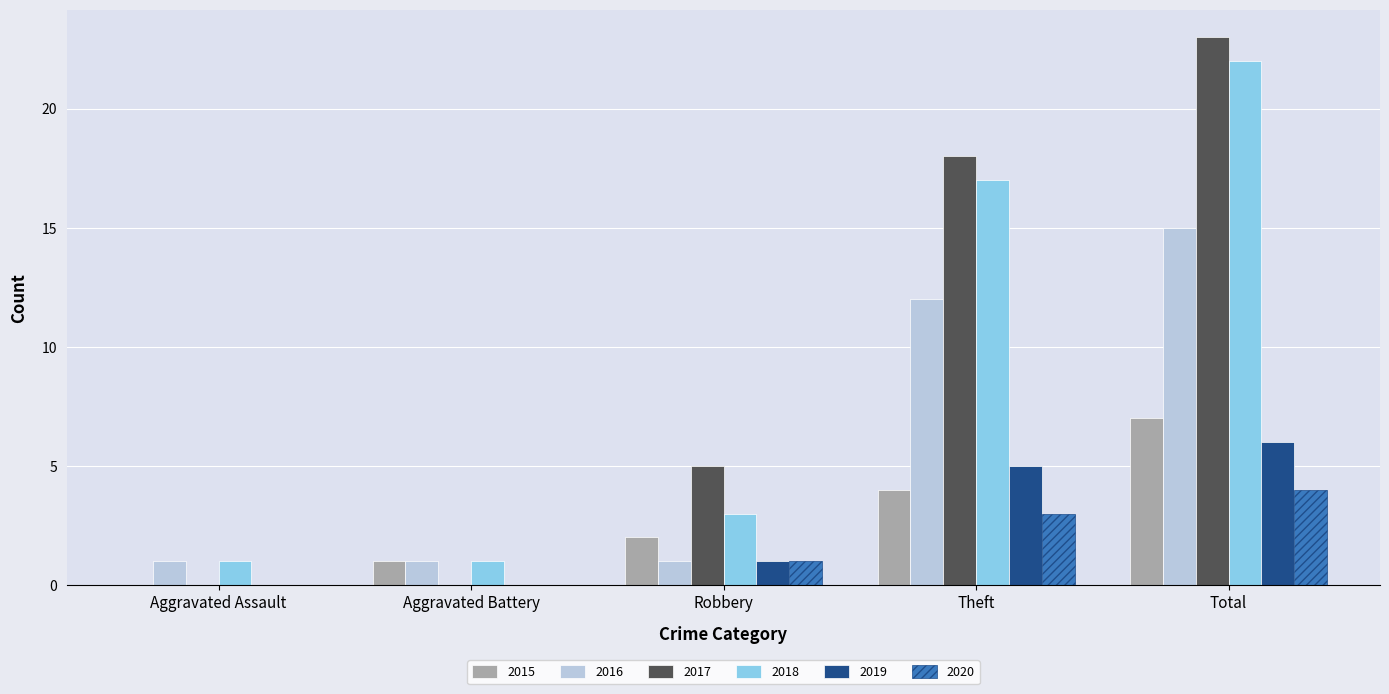

Which label corresponds to the largest value in the chart?

Total